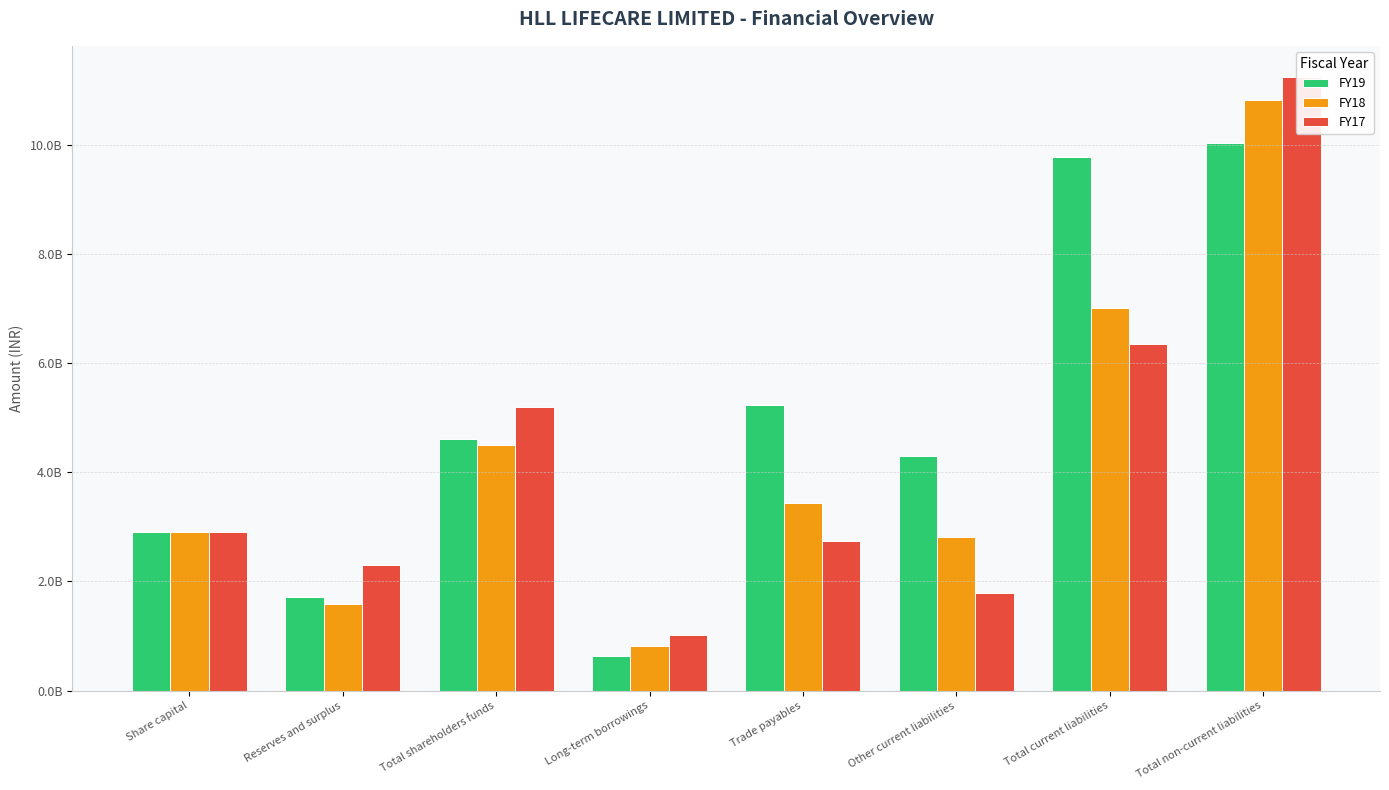

What is the spread (max minus min) of values at Trade payables?

2481182000